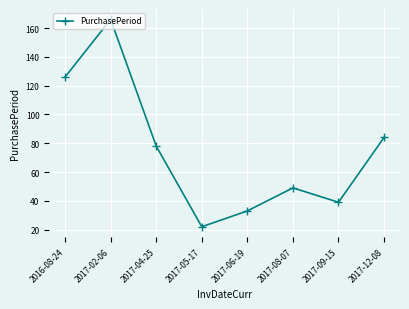

What is the maximum value shown in the chart?

166